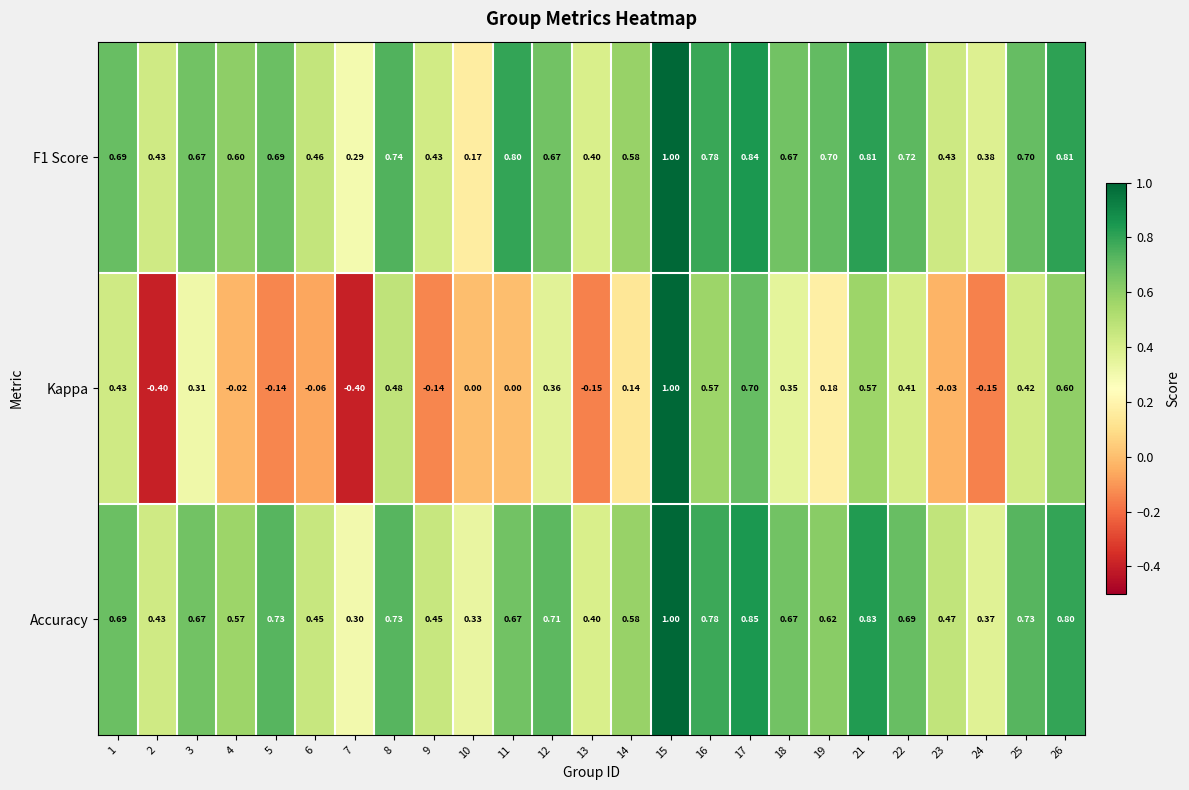

Is the value of Kappa at 3 greater than the value of Accuracy at 15?

No